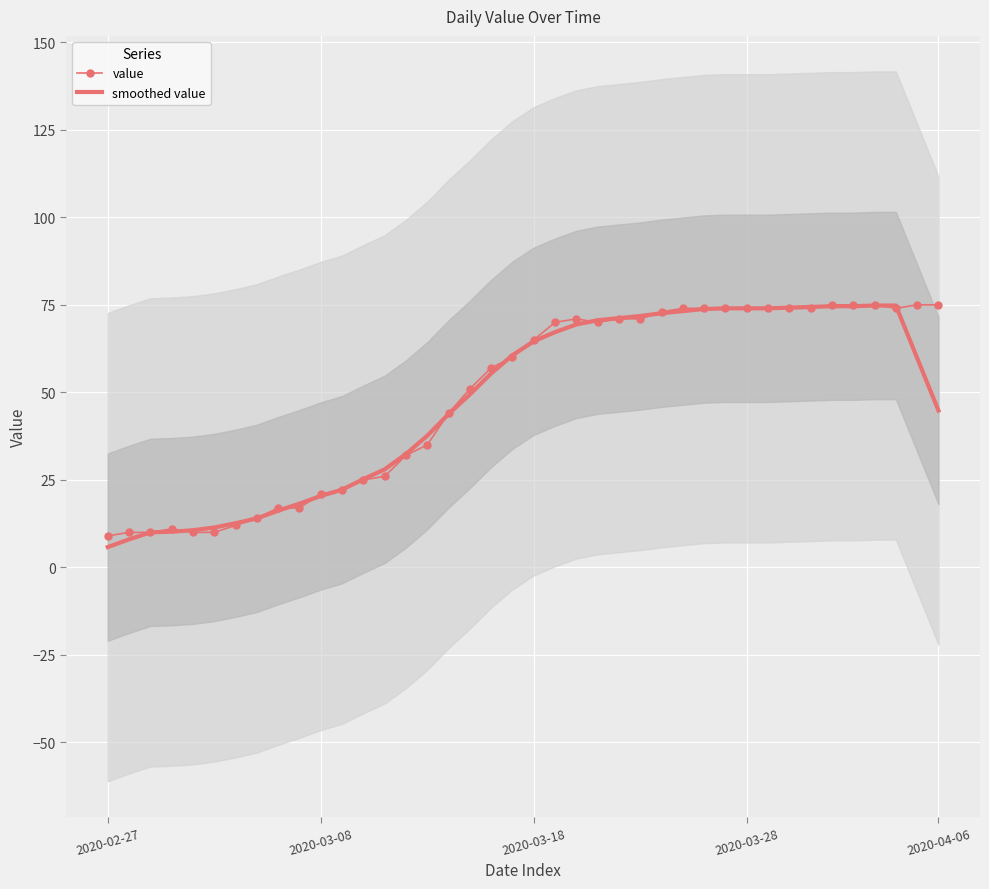

Which label corresponds to the smallest value in the chart?

2020-02-27